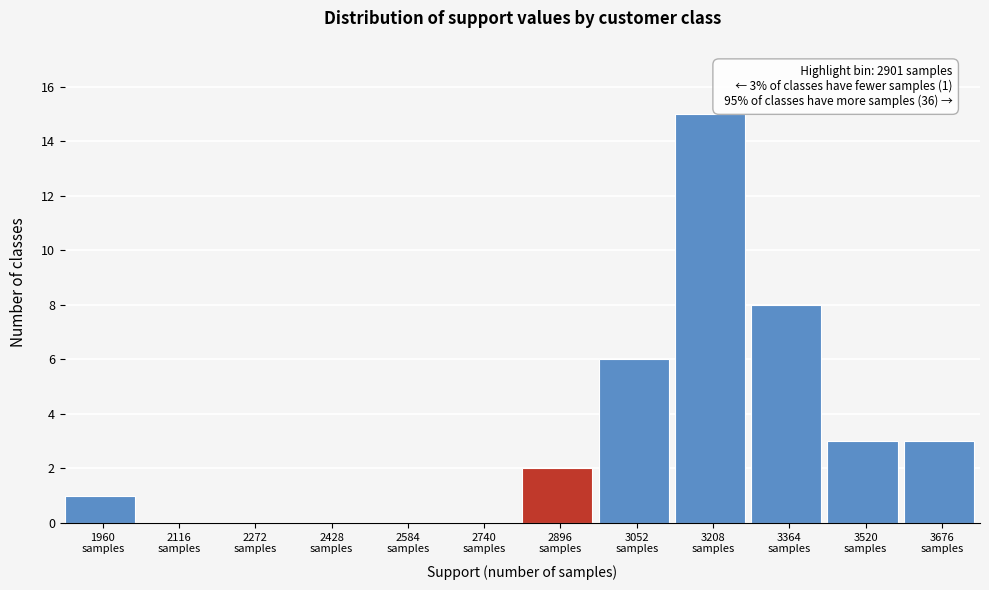

What is the greatest value displayed?

15